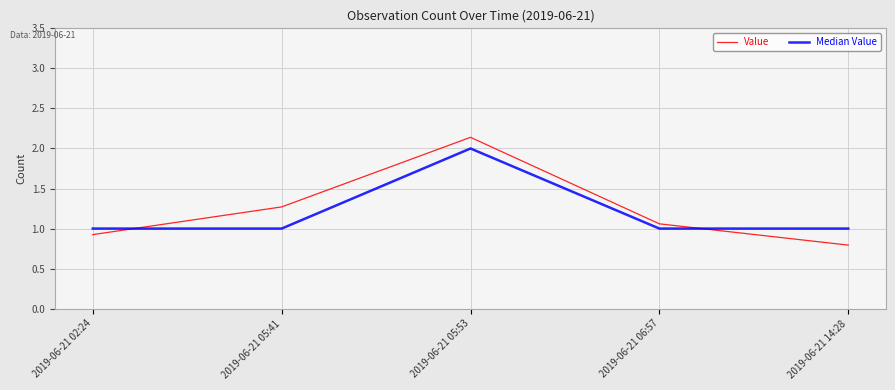

Does the chart display data point markers on the line(s)?

No